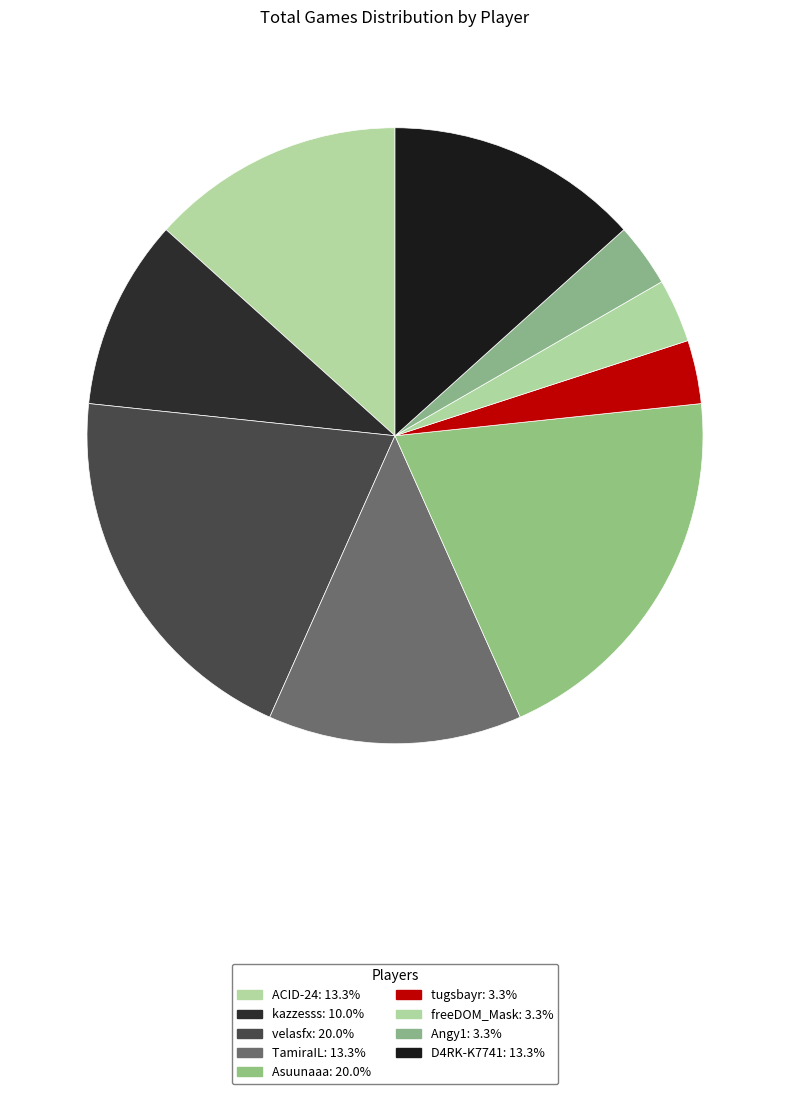

What is the ratio of the value at Angy1 to the value at Asuunaaa?

0.2